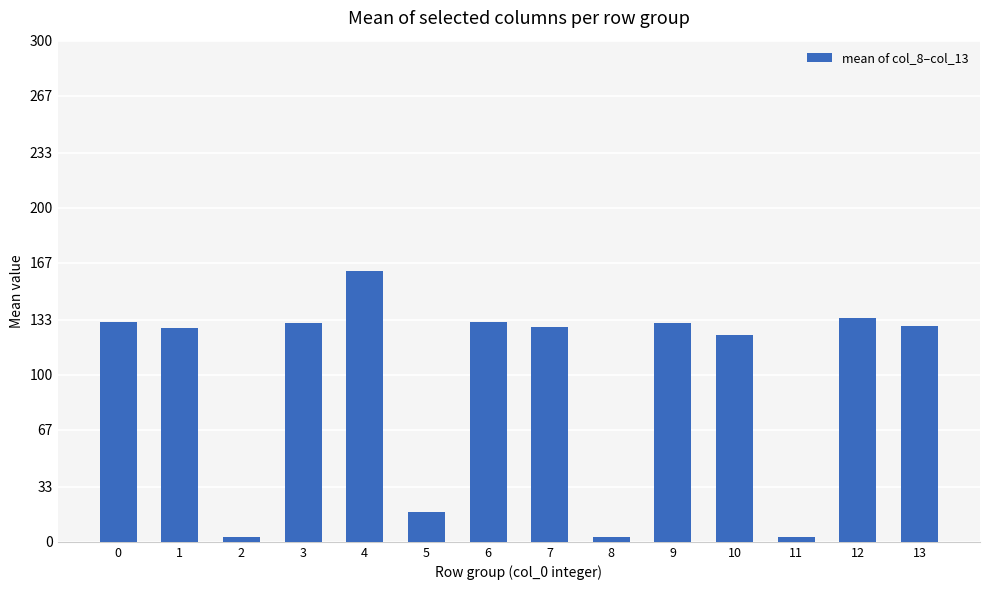

What is the value of the 12th bar from the left?

2.8